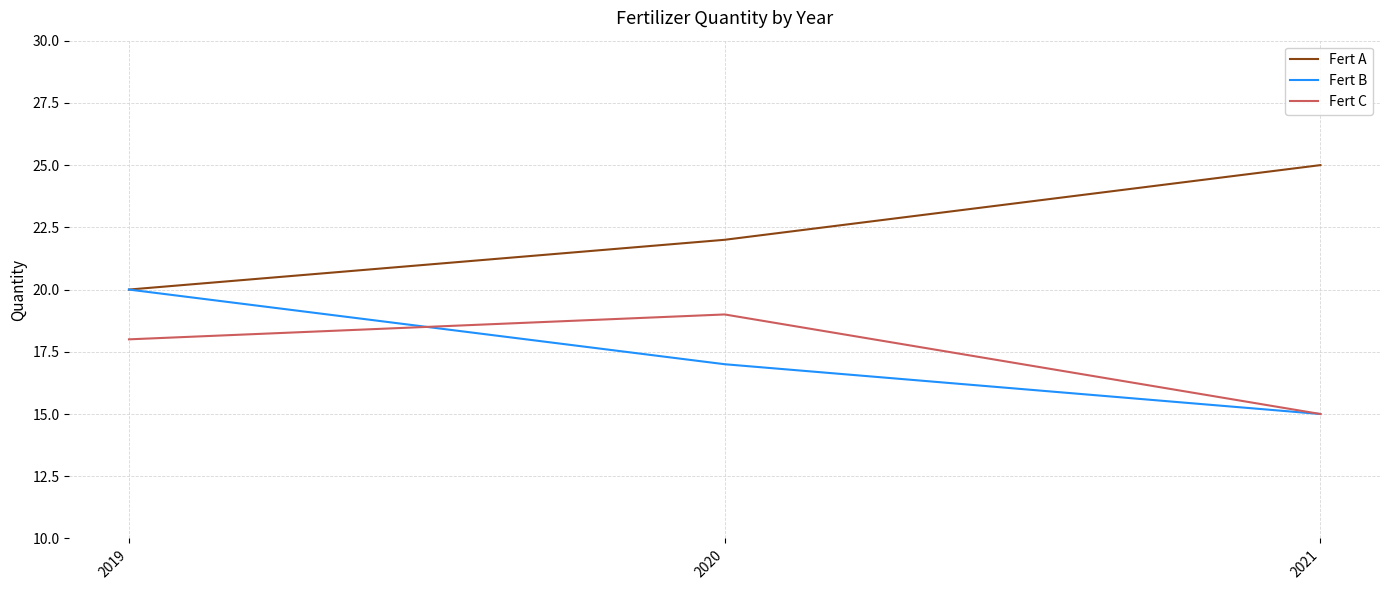

The value of Fert C at 2020 is 34. True or false?

False